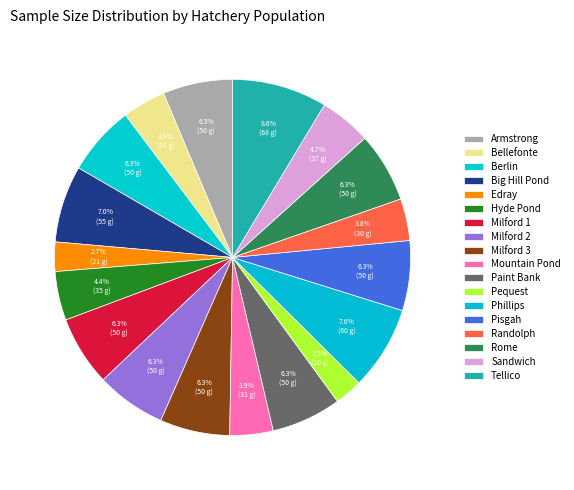

To the nearest percent, what is the combined percentage of Paint Bank and Randolph?

10%